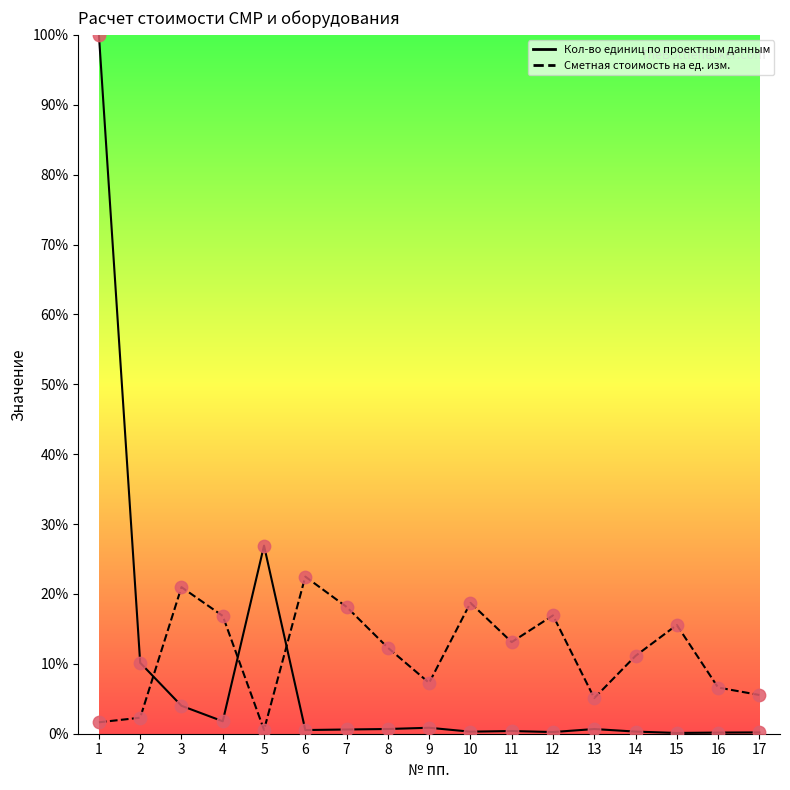

What are all the series names shown in the legend?

Кол-во единиц по проектным данным, Сметная стоимость на ед. изм.